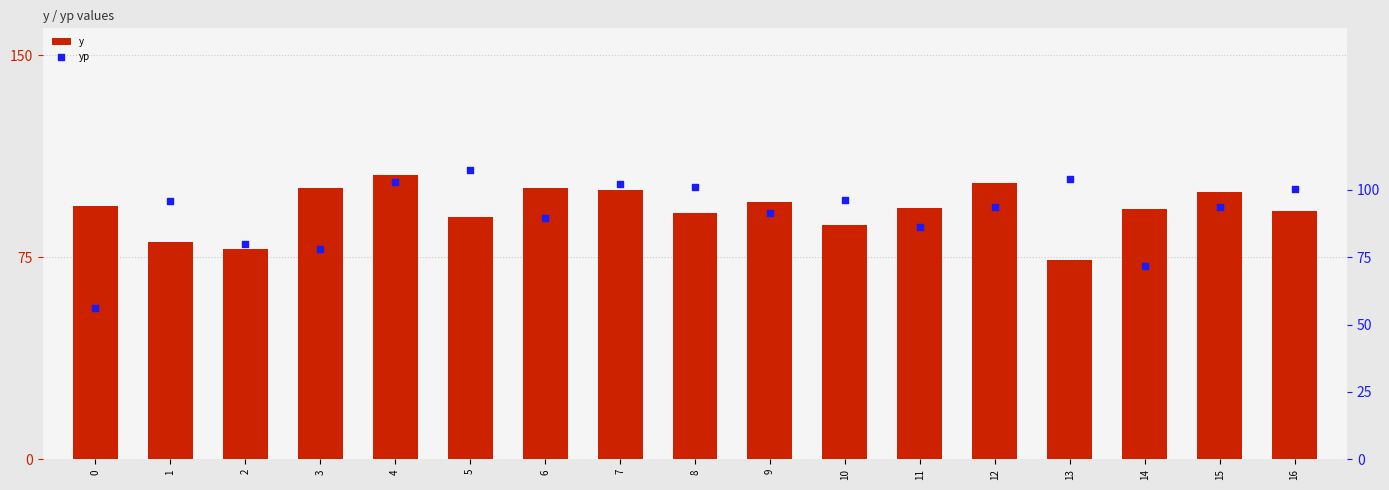

Which series has the largest total across all categories?

y